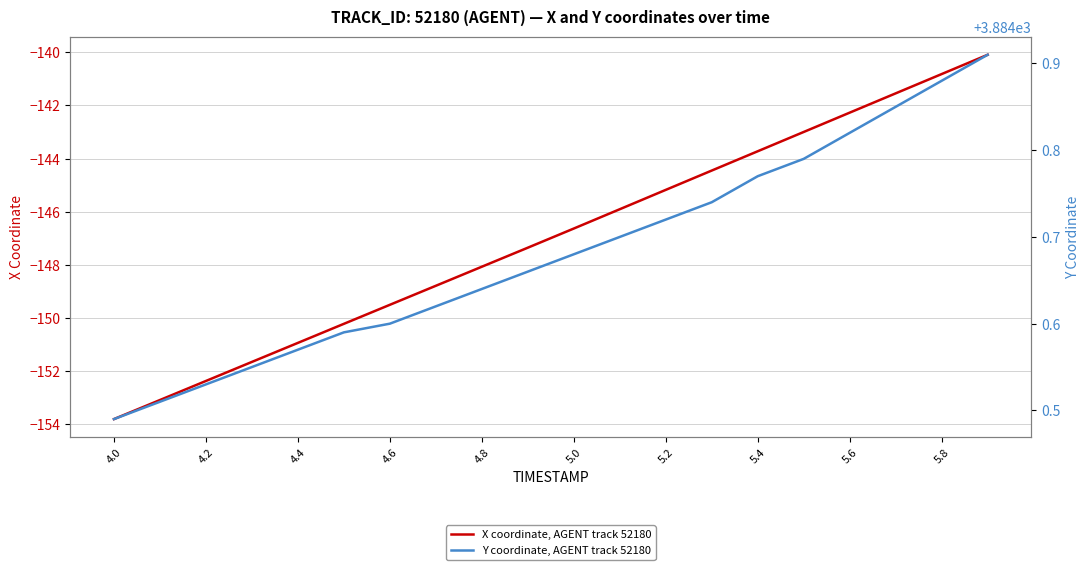

What is the average value of the X coordinate, AGENT track 52180 series?

-147.0